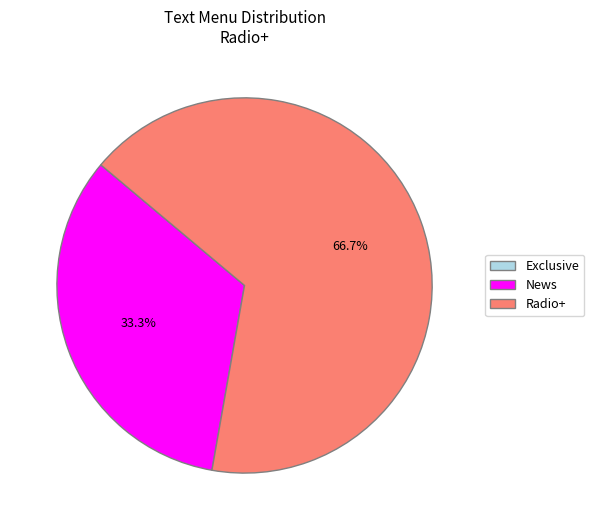

Combined, what portion of the pie is News and Radio+?

100.0%